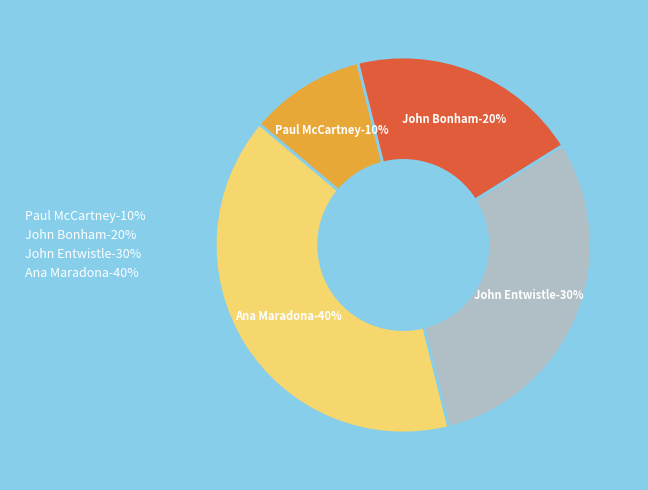

Which slice is the largest?

Ana Maradona